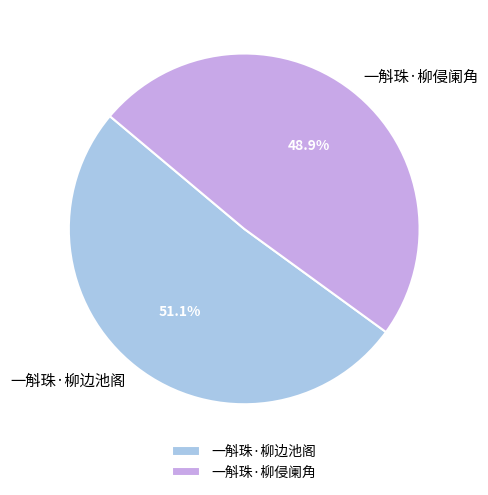

To the nearest percent, what is the difference between the largest and smallest slice percentages?

2%